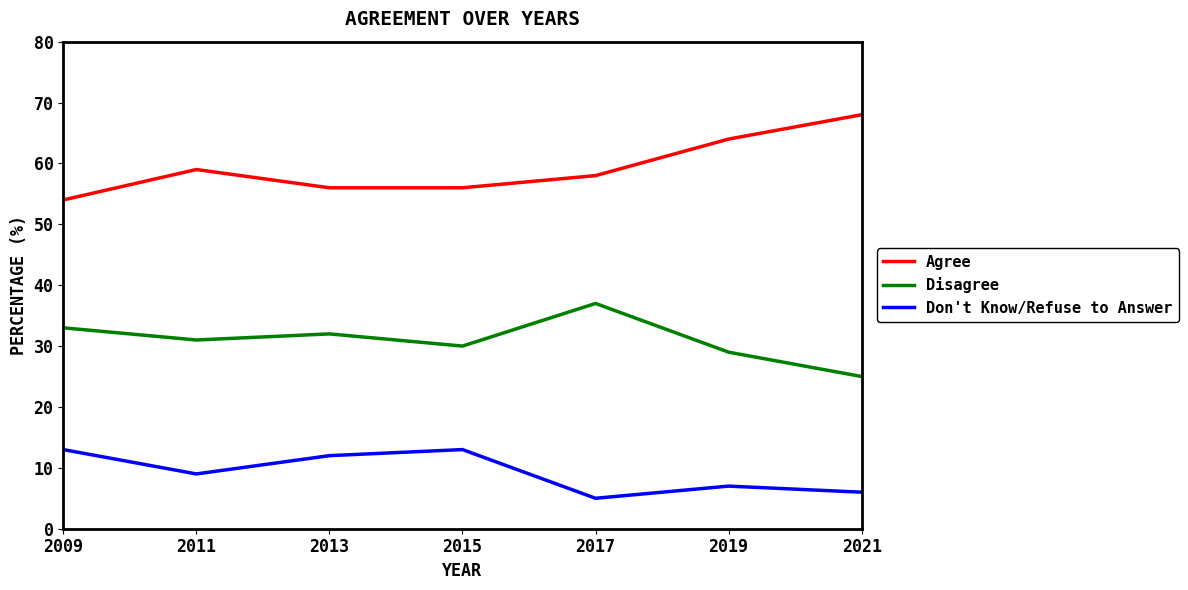

Where does the Disagree series first go above 31?

2009